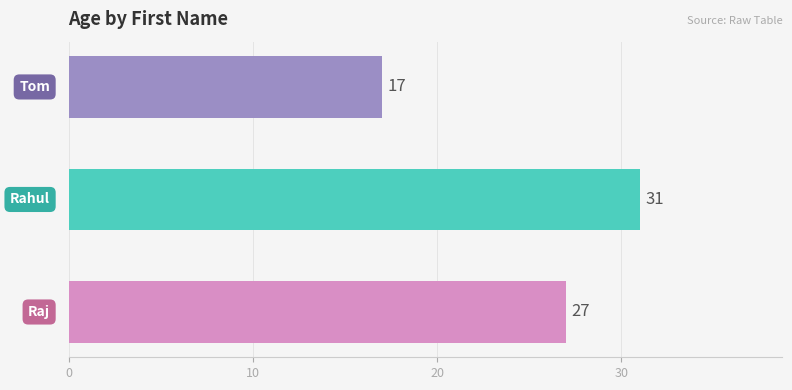

What is the smallest value displayed?

17